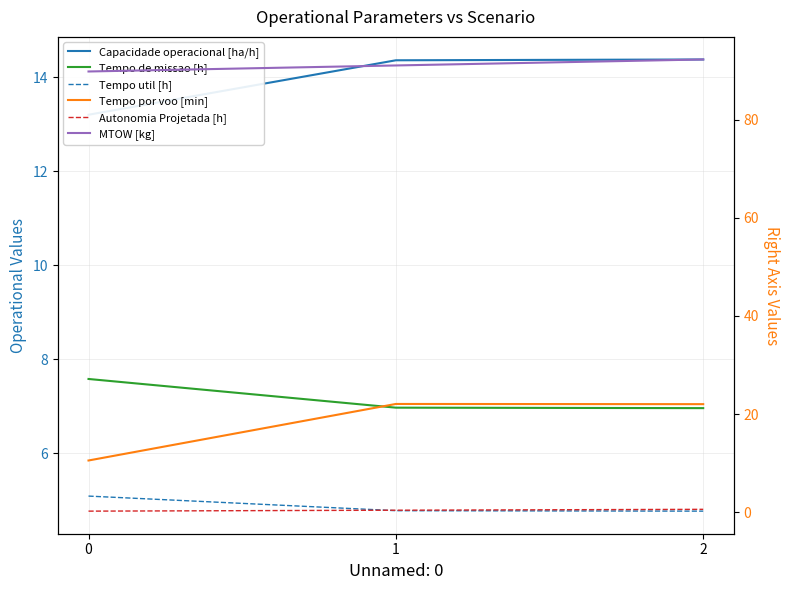

Between 0 and 1, which is larger?

1